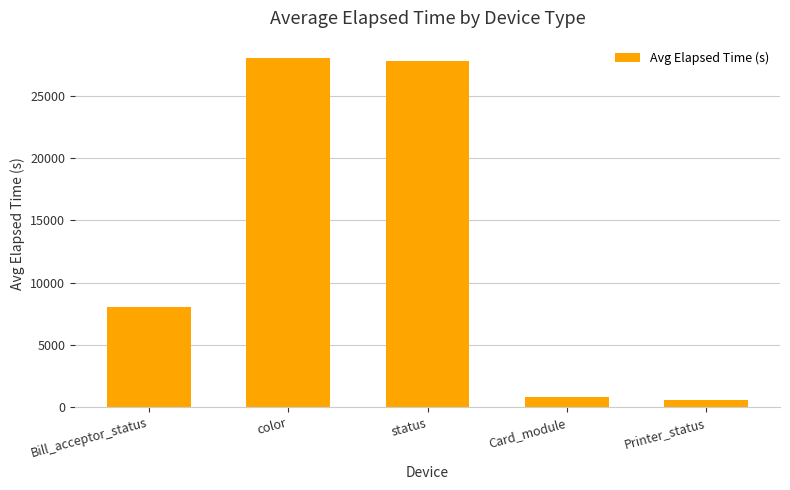

What position from the left is status?

3